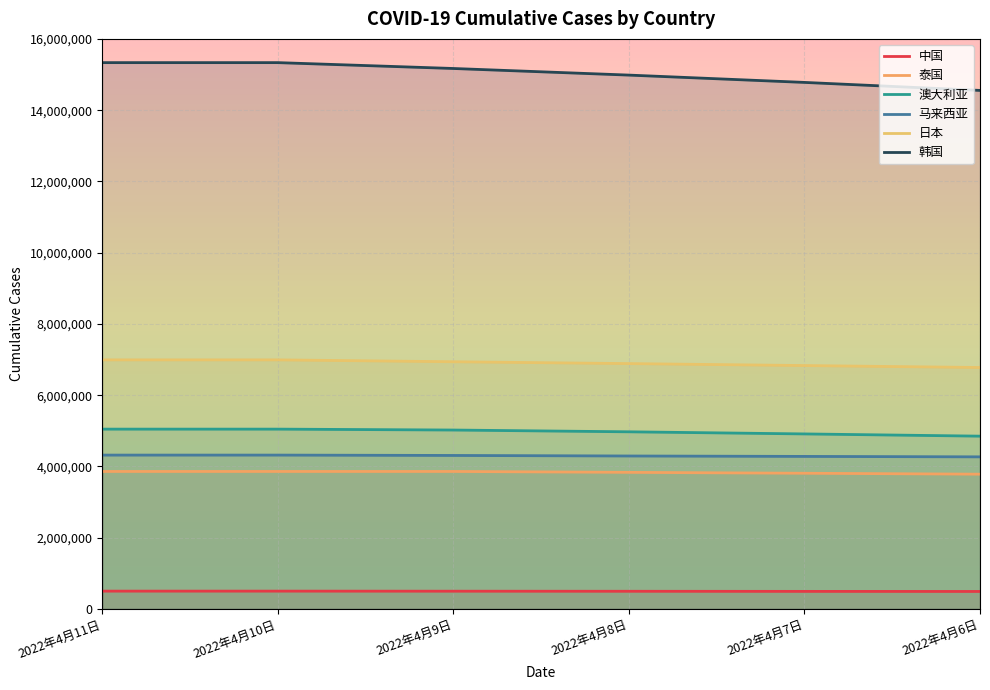

What is the difference between the 马来西亚 values at 2022年4月8日 and 2022年4月11日?

25121